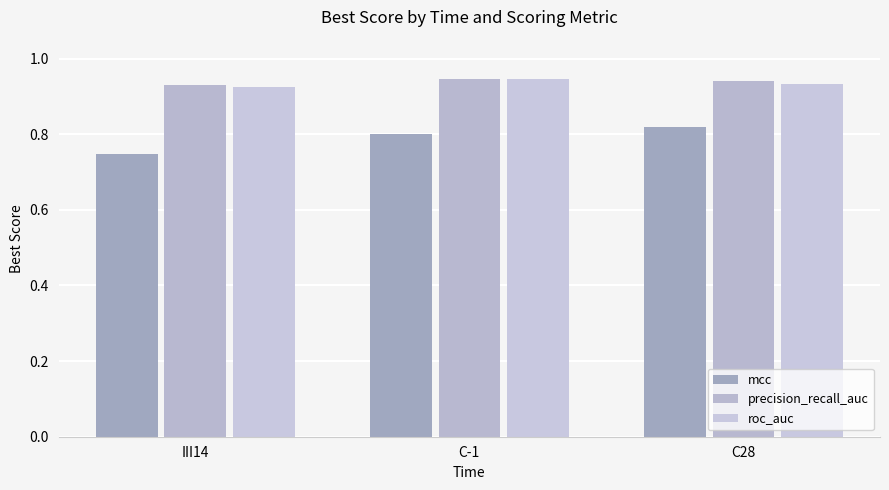

How many bars are there in each group?

3